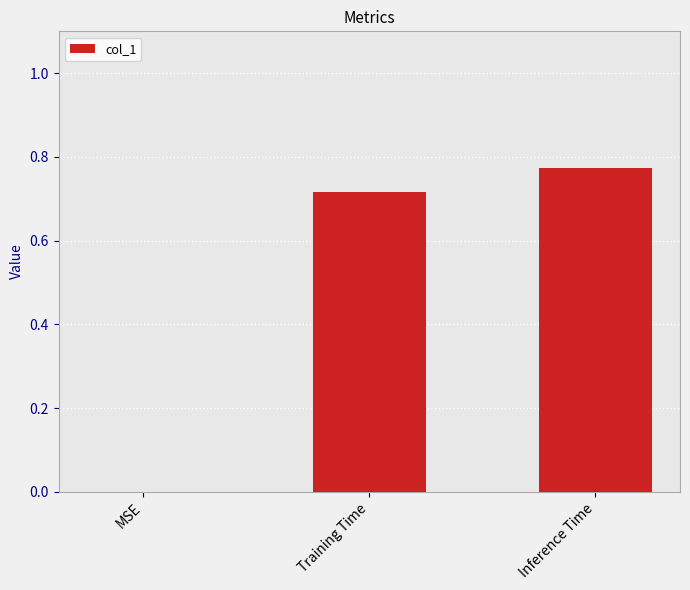

What is the sum of all values?

1.5